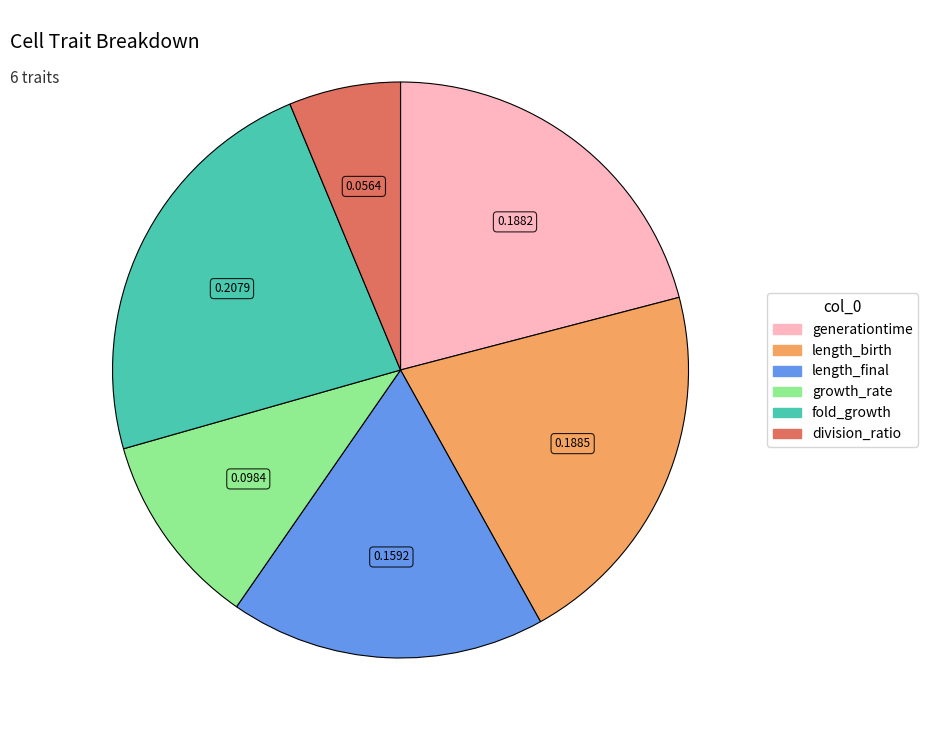

How many segments does this pie chart have?

6